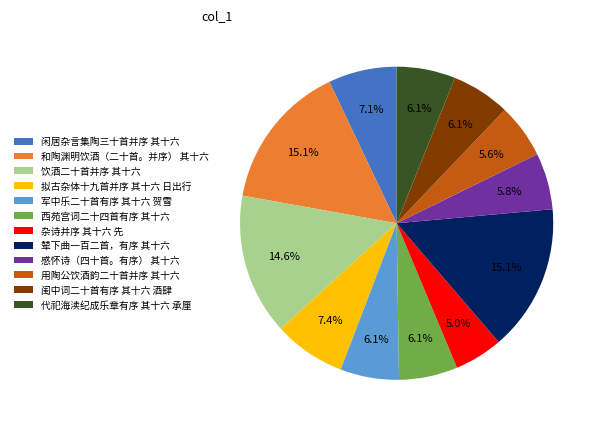

To the nearest percent, what portion does 拟古杂体十九首并序 其十六 日出行 represent?

7%